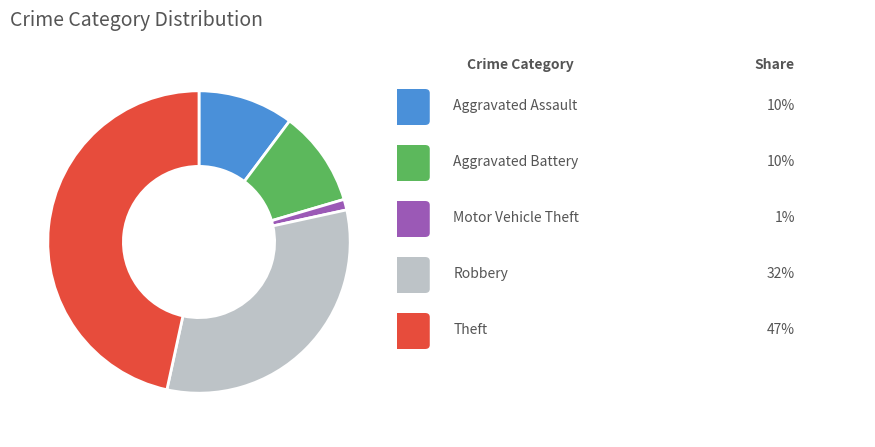

Is there a majority slice in this chart?

No